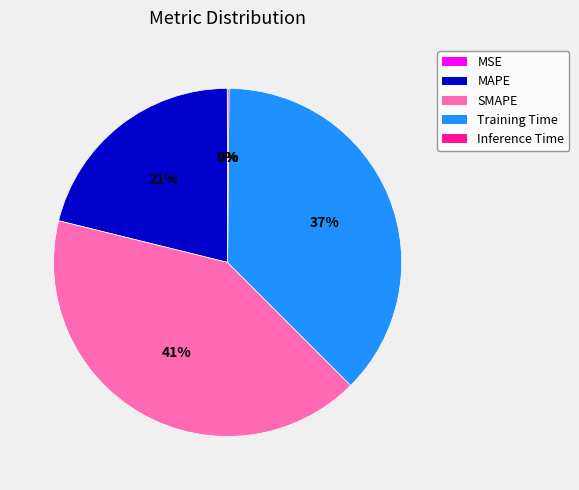

Combined, do Training Time and MAPE account for over 50%?

Yes